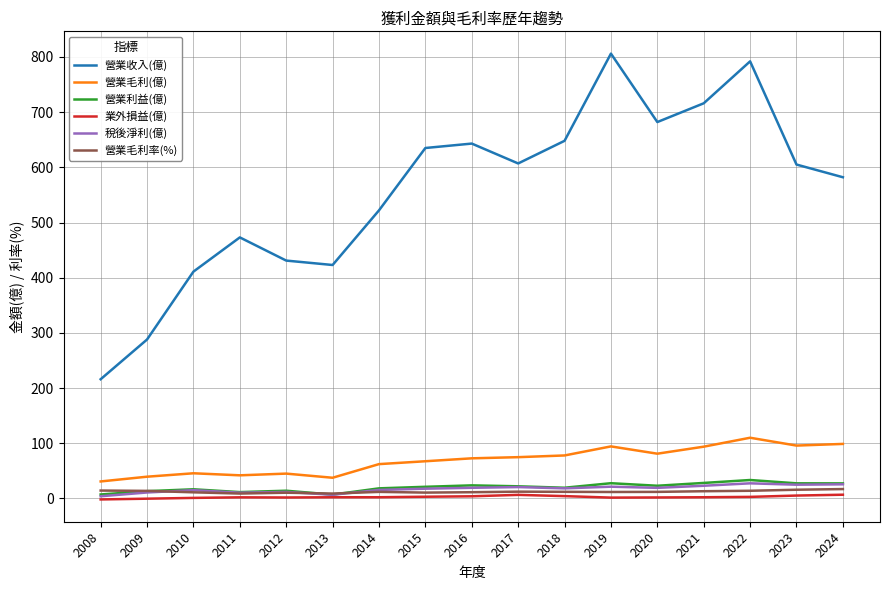

True or false: 營業收入(億) and 稅後淨利(億) intersect in this chart.

False